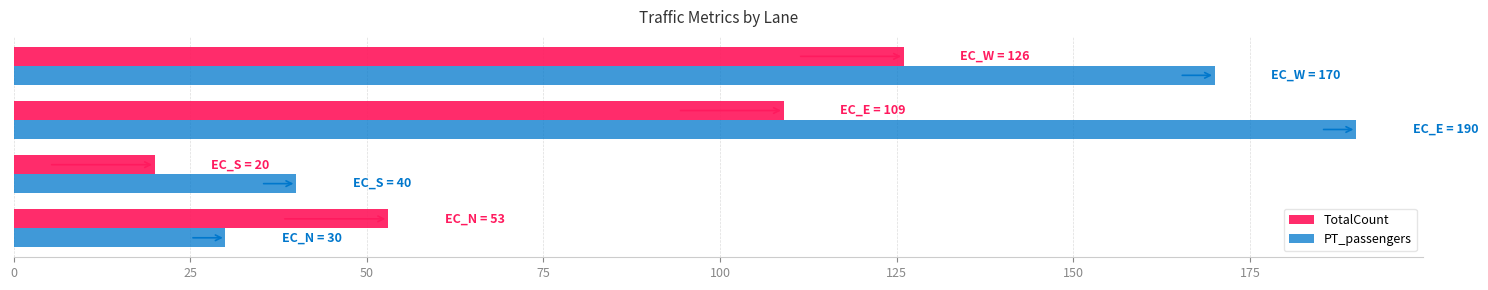

What is the sum of all PT_passengers values?

430